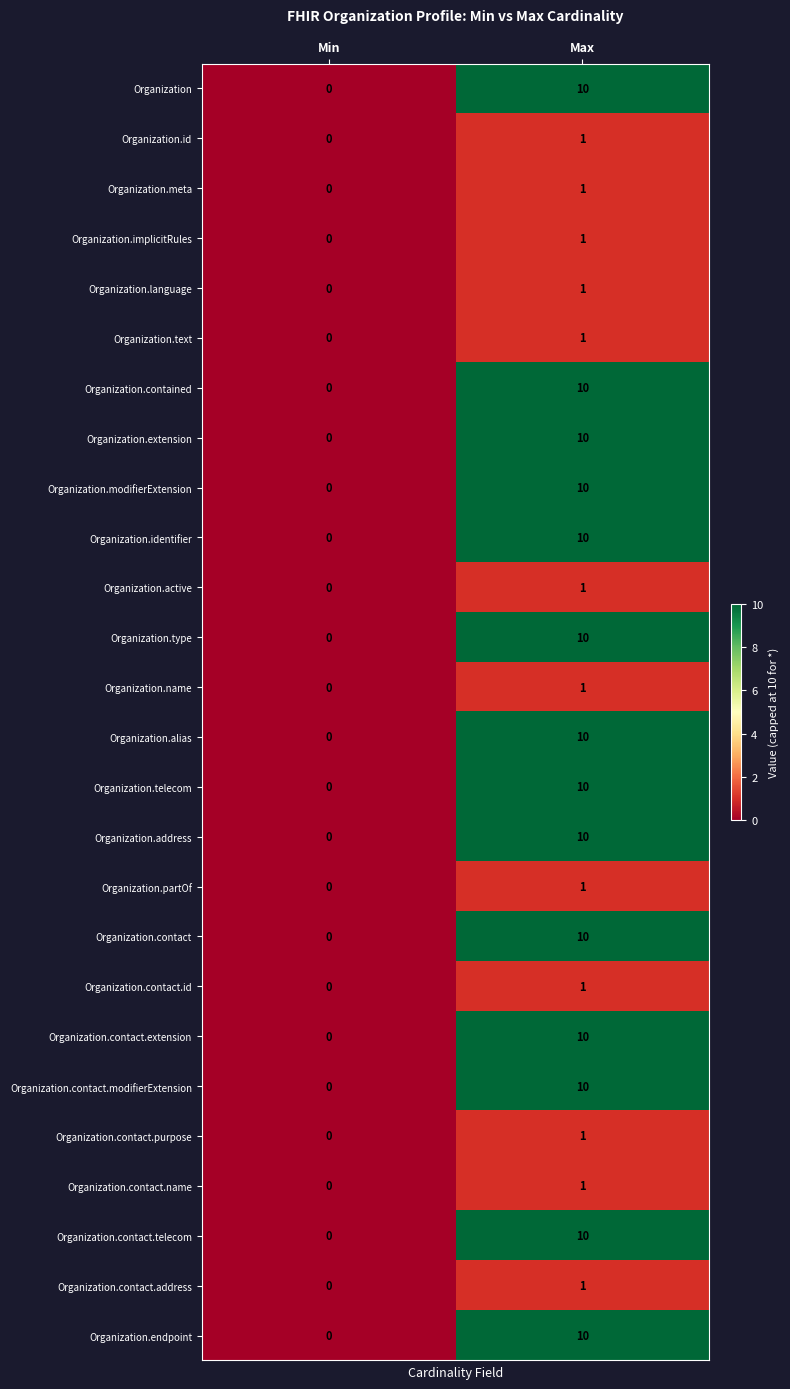

The Organization.extension series shows 7 at Max. True or false?

False